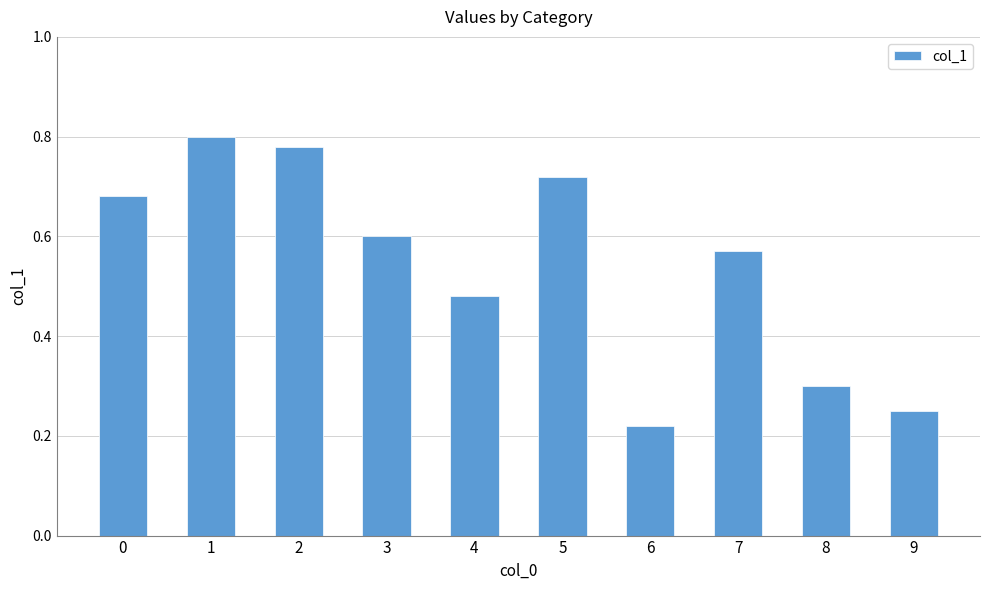

Between 8 and 7, which is larger?

7